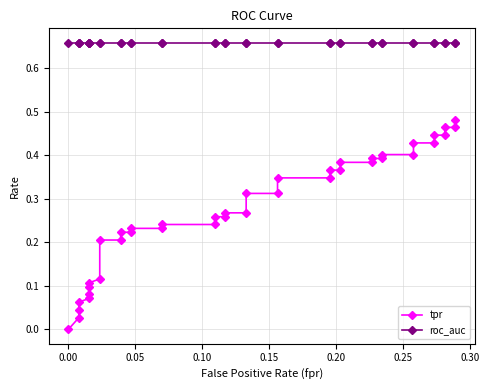

The value of tpr at 0.25 is 0.1. True or false?

False